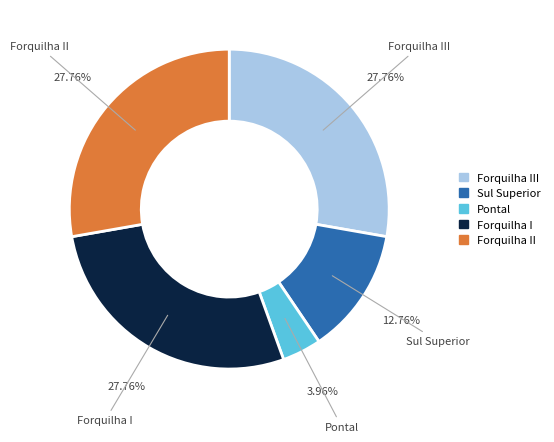

To the nearest percent, what is the average slice percentage?

20%